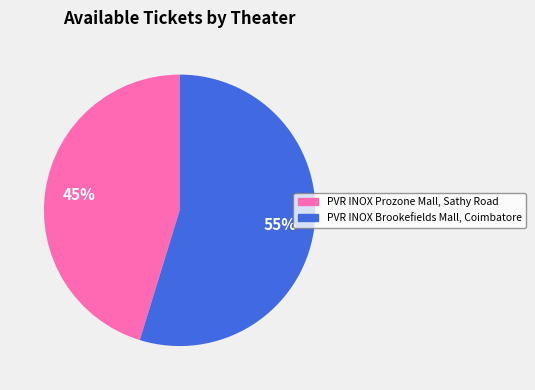

To the nearest percent, what is the combined percentage of PVR INOX Prozone Mall, Sathy Road and PVR INOX Brookefields Mall, Coimbatore?

100%